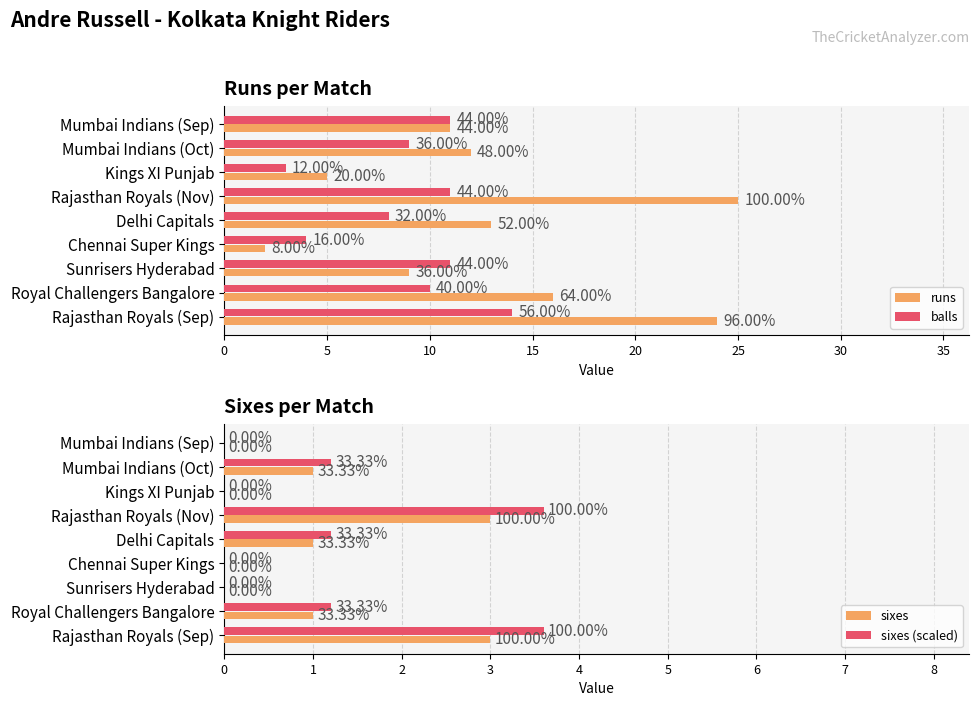

Rank the series by their maximum value, from highest to lowest.

runs, balls, sixes (scaled), sixes